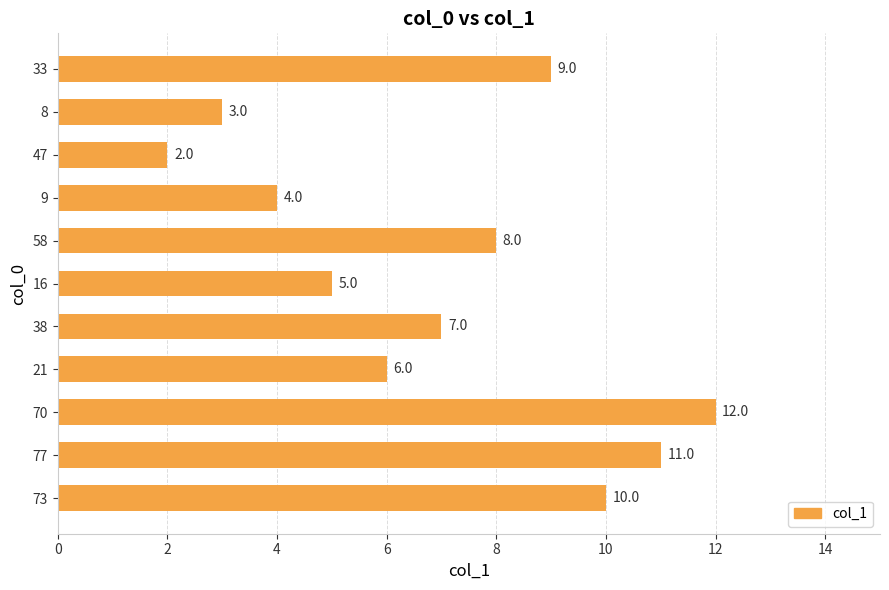

What is the change in value from 21 to 9?

-2.0